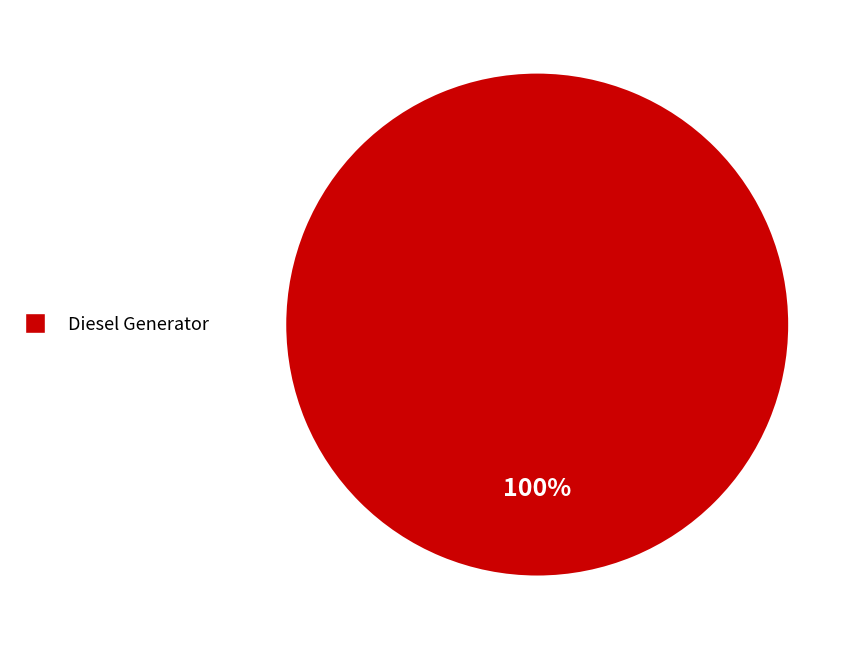

Rank the categories by value from lowest to highest.

Diesel Generator